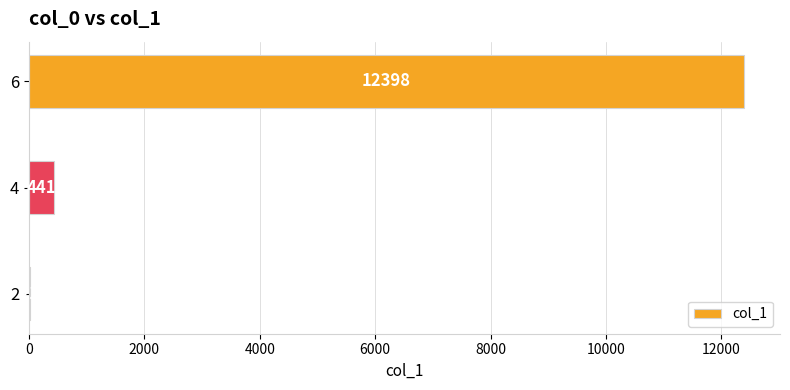

Reading top to bottom, list all the values displayed in this chart.

6=12398	4=441	2=21